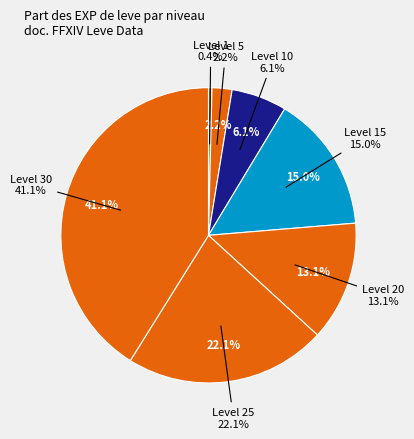

How much of the chart is everything except Level 1?

99.6%